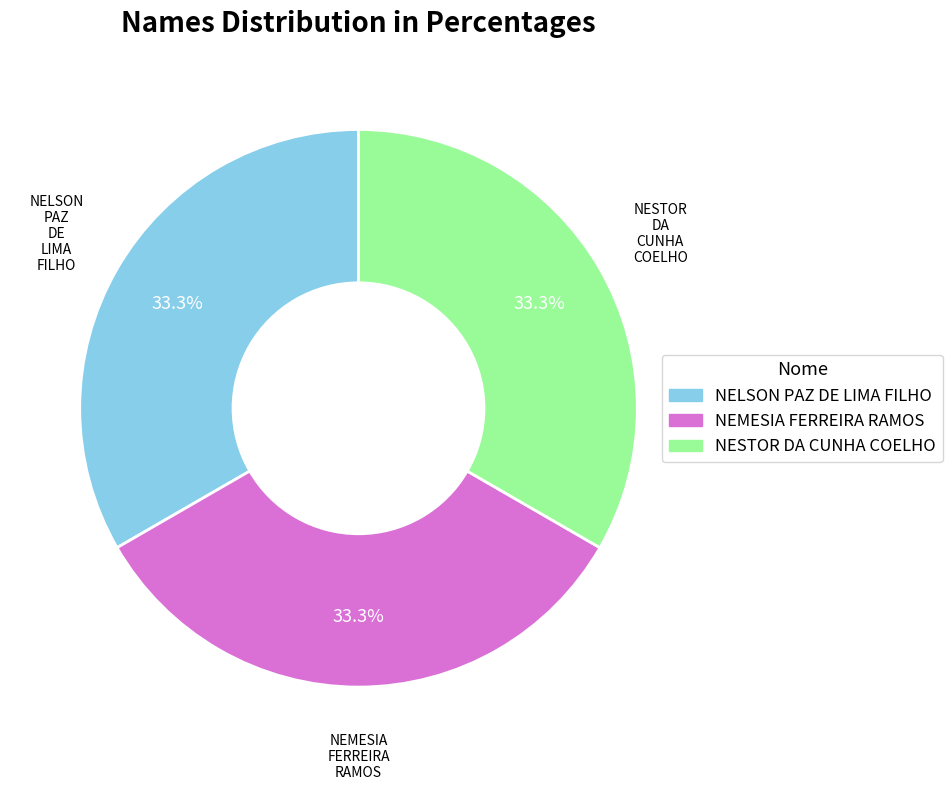

Is there any slice that represents more than half of the pie?

No